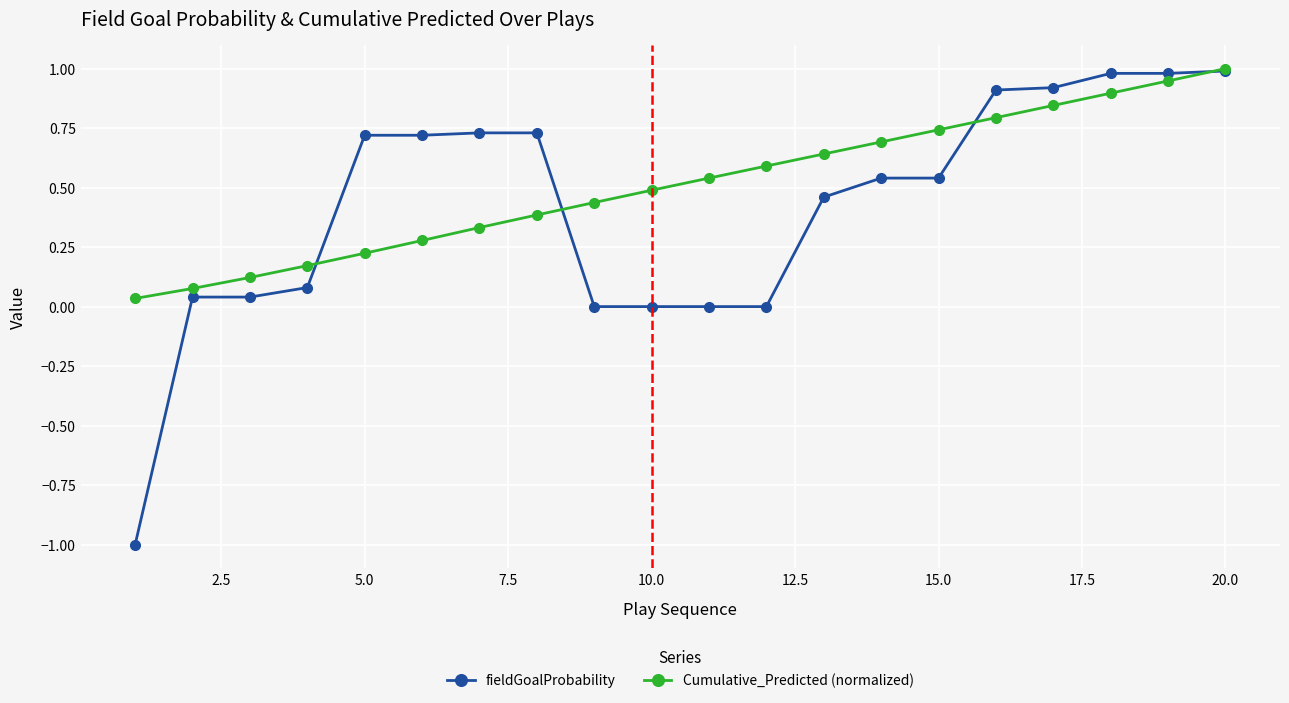

True or false: Cumulative_Predicted (normalized) has more than 2 interior local peaks.

False